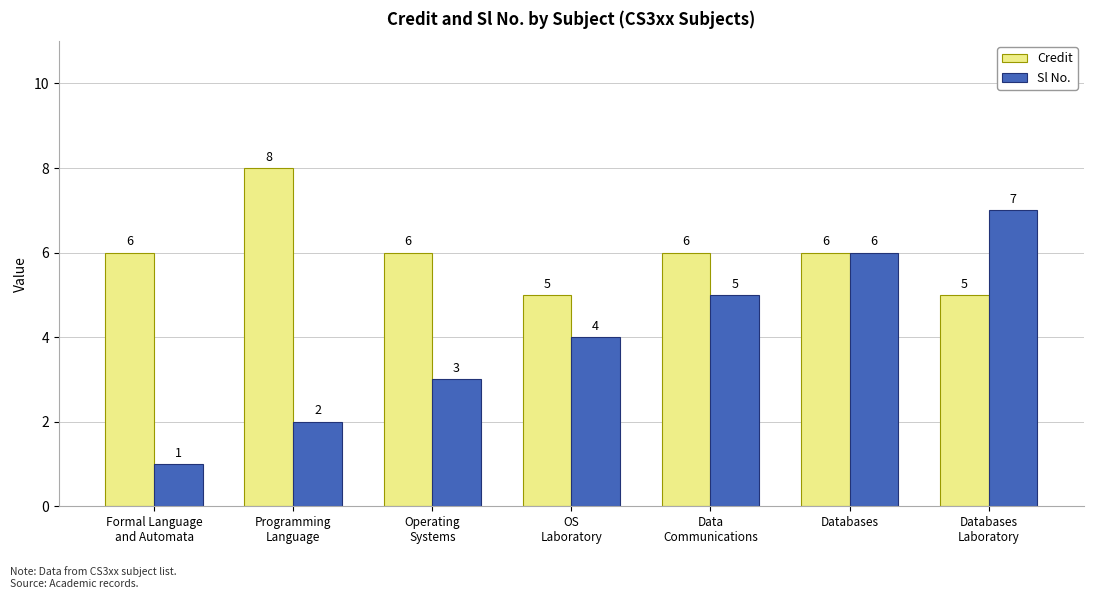

Reading left to right, what are all the values shown in this chart?

Credit: Formal Language
and Automata=6	Programming
Language=8	Operating
Systems=6	OS
Laboratory=5	Data
Communications=6	Databases=6	Databases
Laboratory=5
Sl No.: Formal Language
and Automata=1	Programming
Language=2	Operating
Systems=3	OS
Laboratory=4	Data
Communications=5	Databases=6	Databases
Laboratory=7